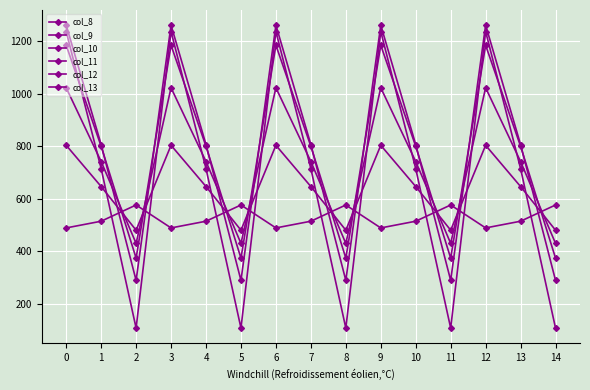

The col_13 series shows 252.1 at 10. True or false?

False